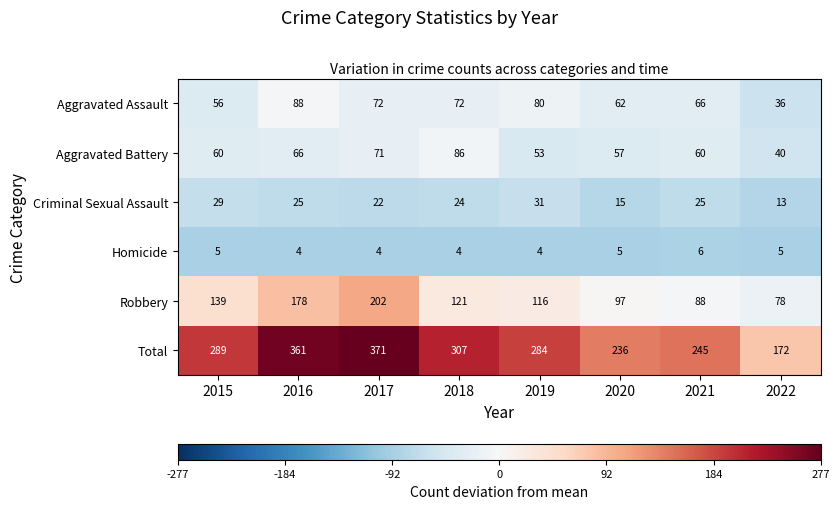

At which label is Criminal Sexual Assault closest to 22?

2017